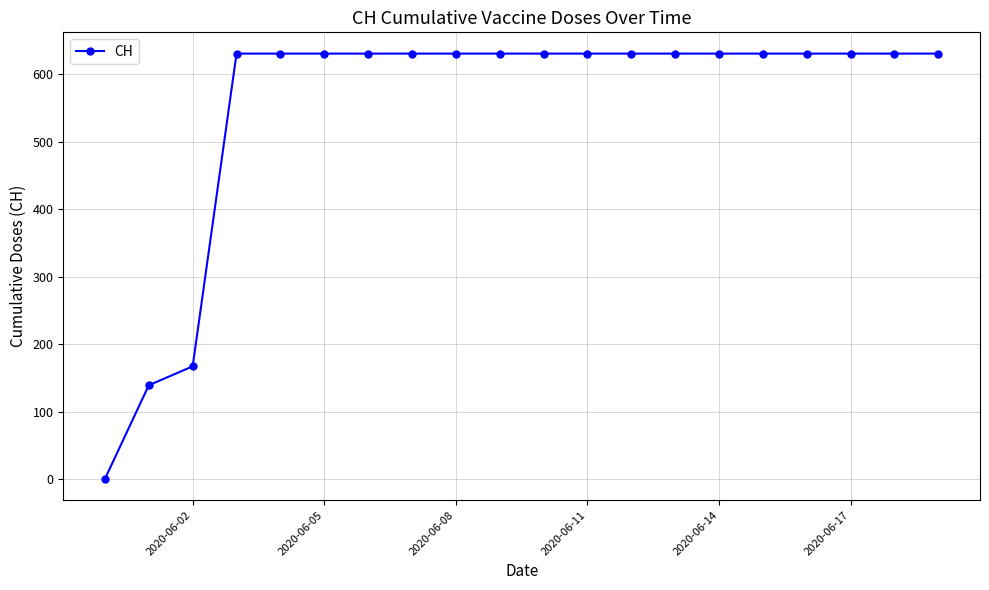

What is the value of the 7th point from the left?

631